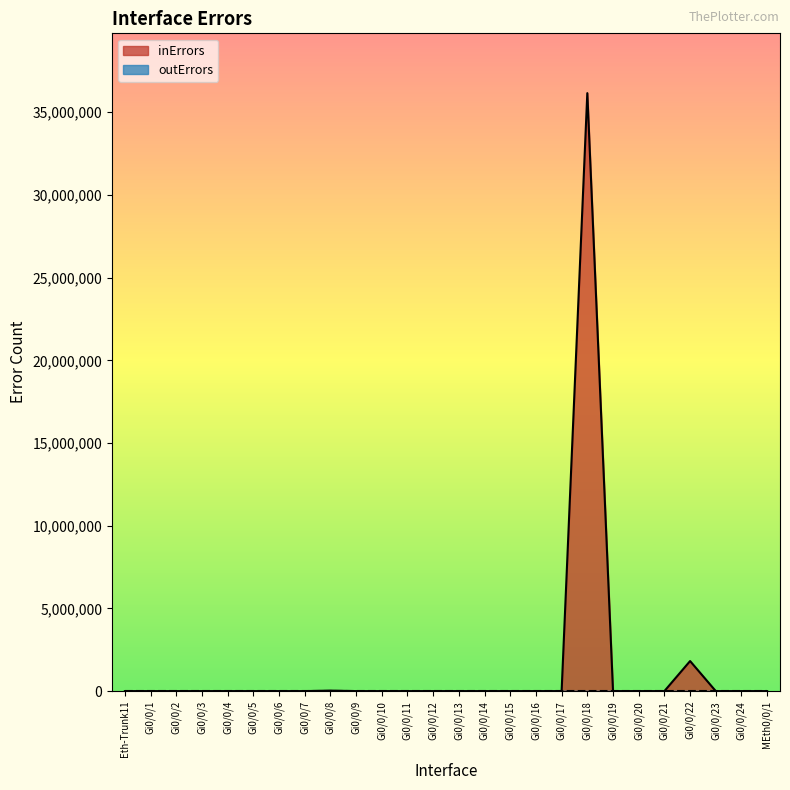

How many values are above zero?

9